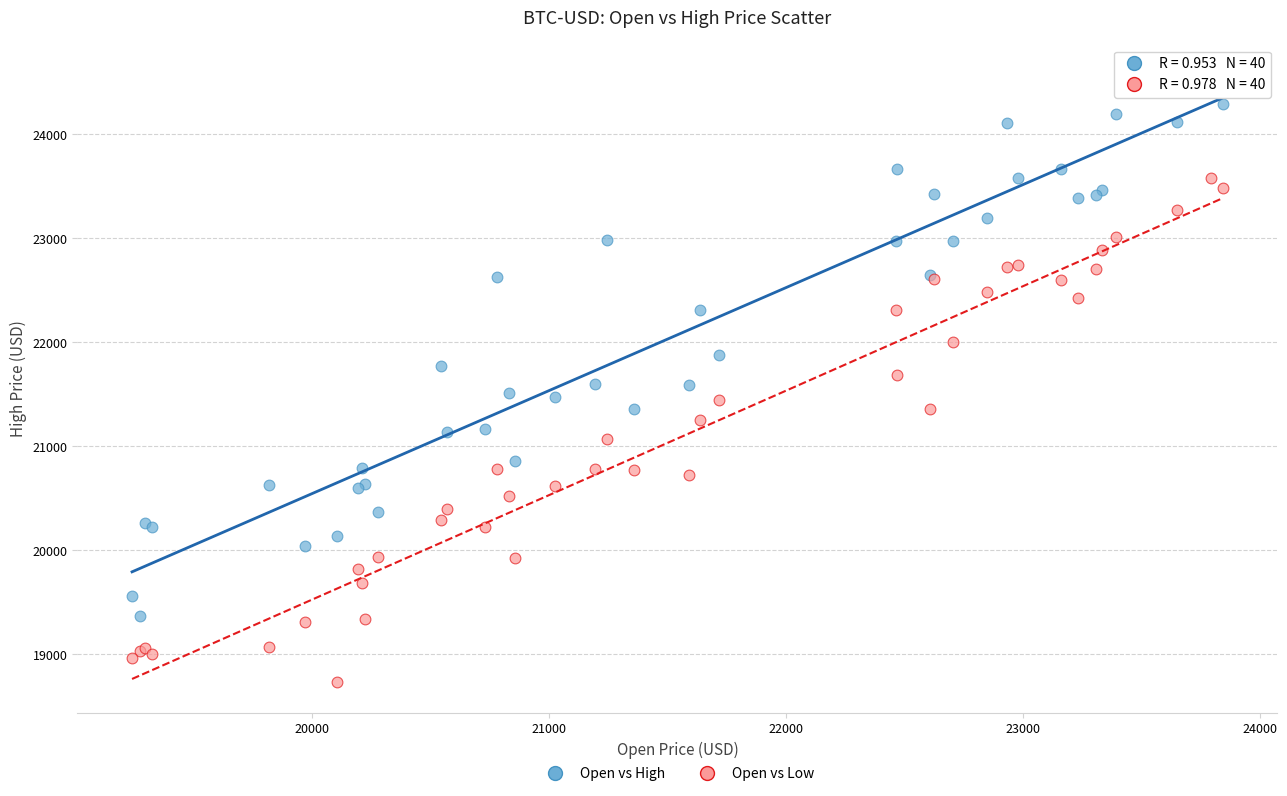

Which series reaches the minimum Y coordinate?

Open vs Low